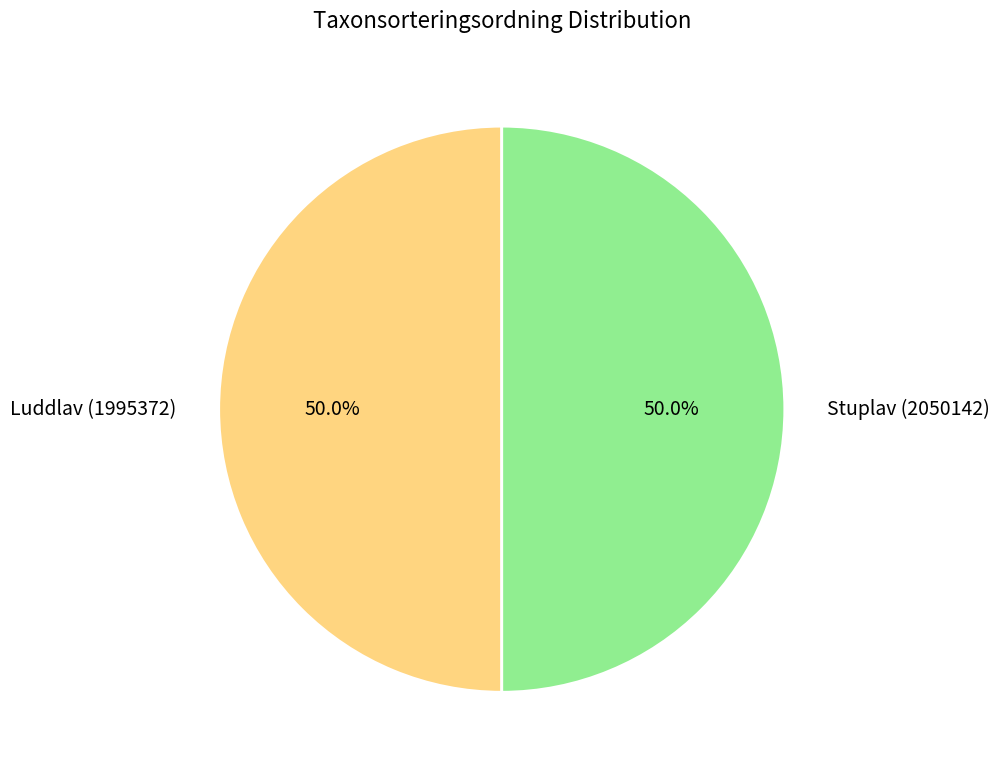

Approximately how many times larger is the value at Stuplav (2050142) compared to Luddlav (1995372)?

1.0